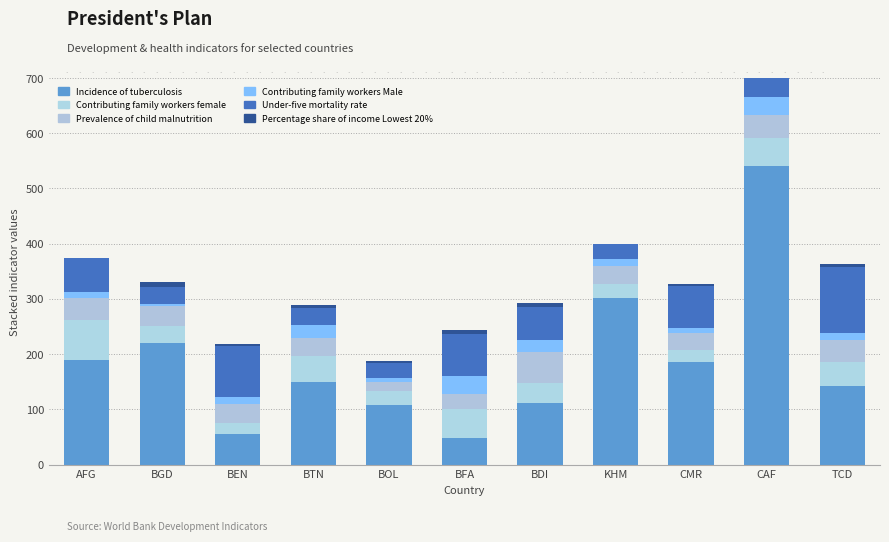

What is the sum of all Incidence of tuberculosis values?

2052.0